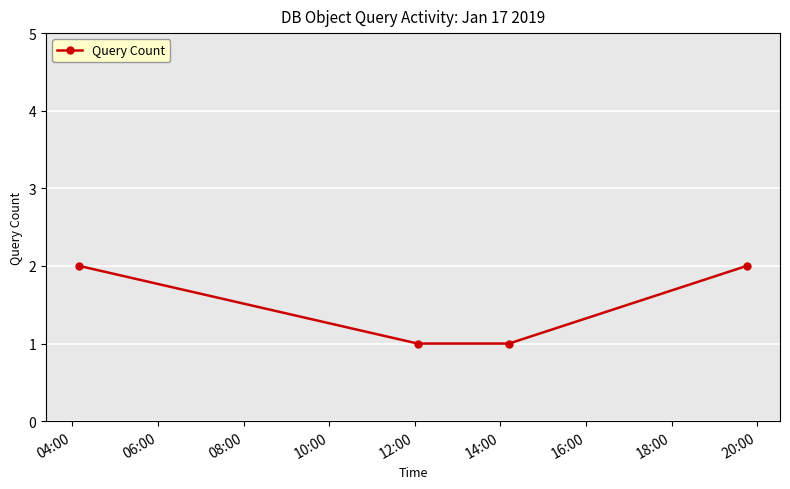

Reading right to left, what are all the values shown in this chart?

2	1	1	2